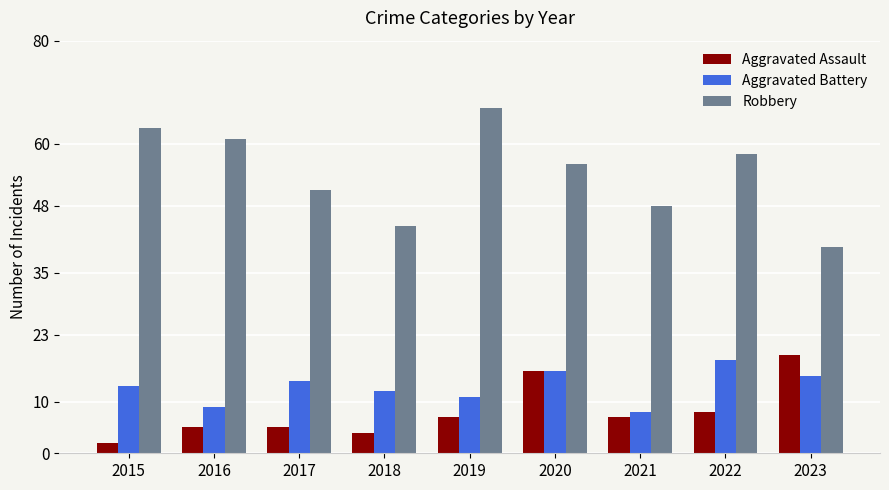

How many groups of bars are there?

9